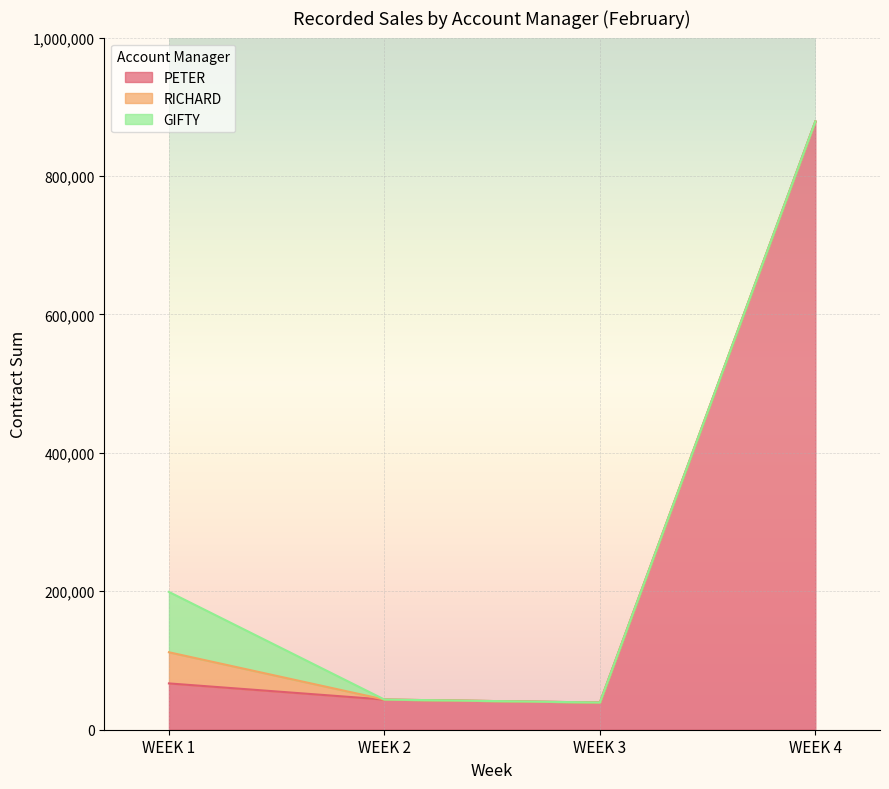

Reading left to right, extract all data points from this chart.

PETER: WEEK 1=66900.0	WEEK 2=43600.0	WEEK 3=39300.0	WEEK 4=878923.4
RICHARD: WEEK 1=45000.0	WEEK 2=0.0	WEEK 3=0.0	WEEK 4=0.0
GIFTY: WEEK 1=87200.0	WEEK 2=0.0	WEEK 3=0.0	WEEK 4=0.0